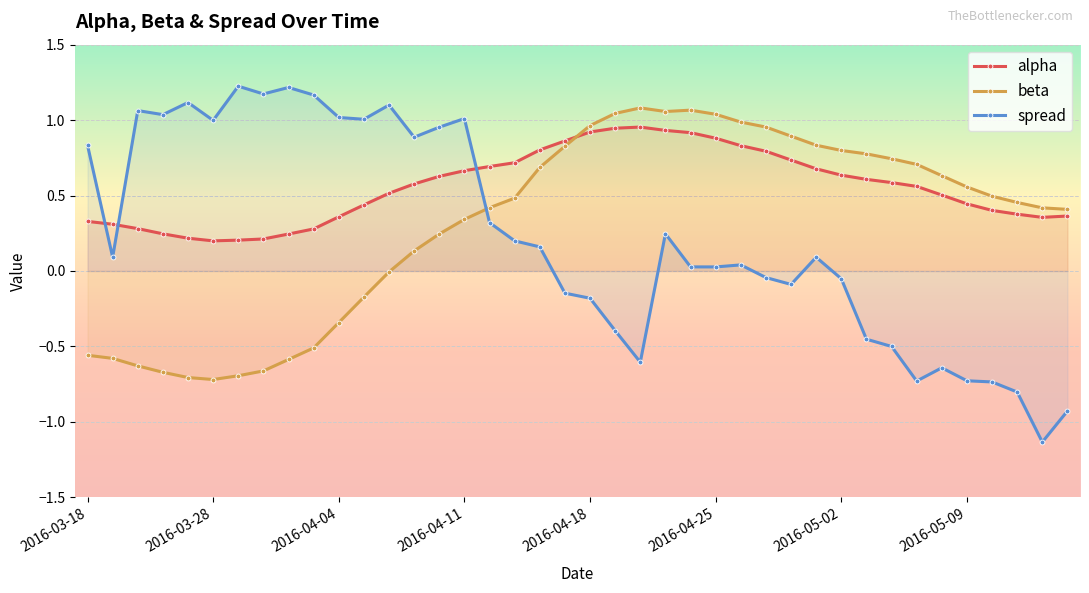

The value of spread at 2016-03-18 is 1.3. True or false?

False